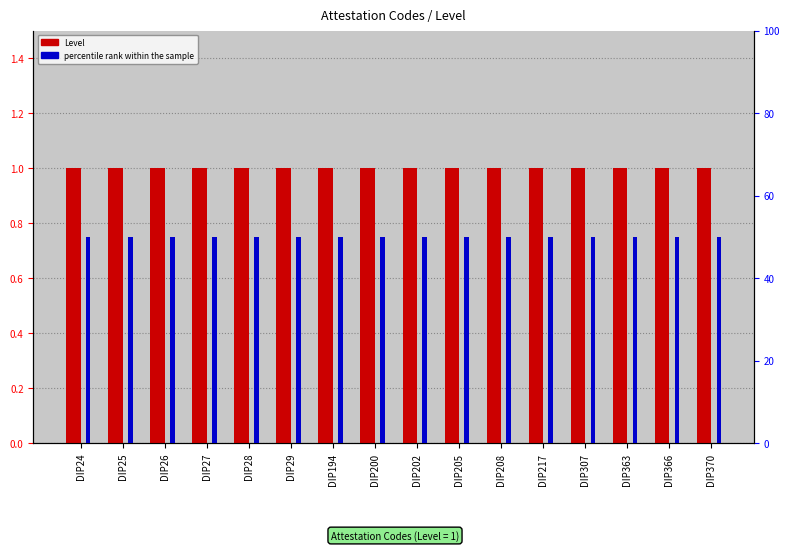

At which category is the sum across all series the highest?

DIP24